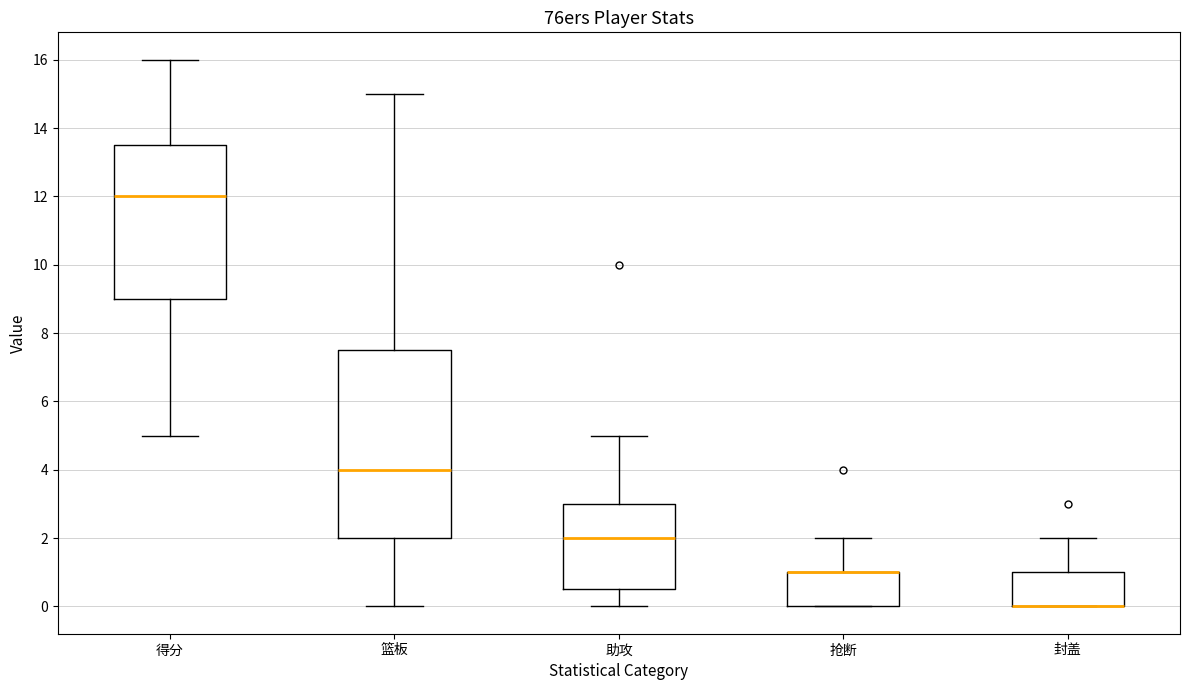

Reading left to right, transcribe this box plot: for each box, give where its median line is, the range the box spans, and where its two whiskers end, as read against the y-axis. The values are not printed on the chart, so give them approximately, as read against the axis.

得分: median 12.0, box 9.0 to 13.6, whiskers 5.0 to 16.0
篮板: median 4.0, box 2.0 to 7.6, whiskers 0.0 to 15.0
助攻: median 2.0, box 0.6 to 3.0, whiskers 0.0 to 5.0
抢断: median 1.0 (drawn on the box's upper edge), box 0.0 to 1.0, whiskers 0.0 to 2.0
封盖: median 0.0 (drawn on the box's lower edge), box 0.0 to 1.0, whiskers 0.0 to 2.0